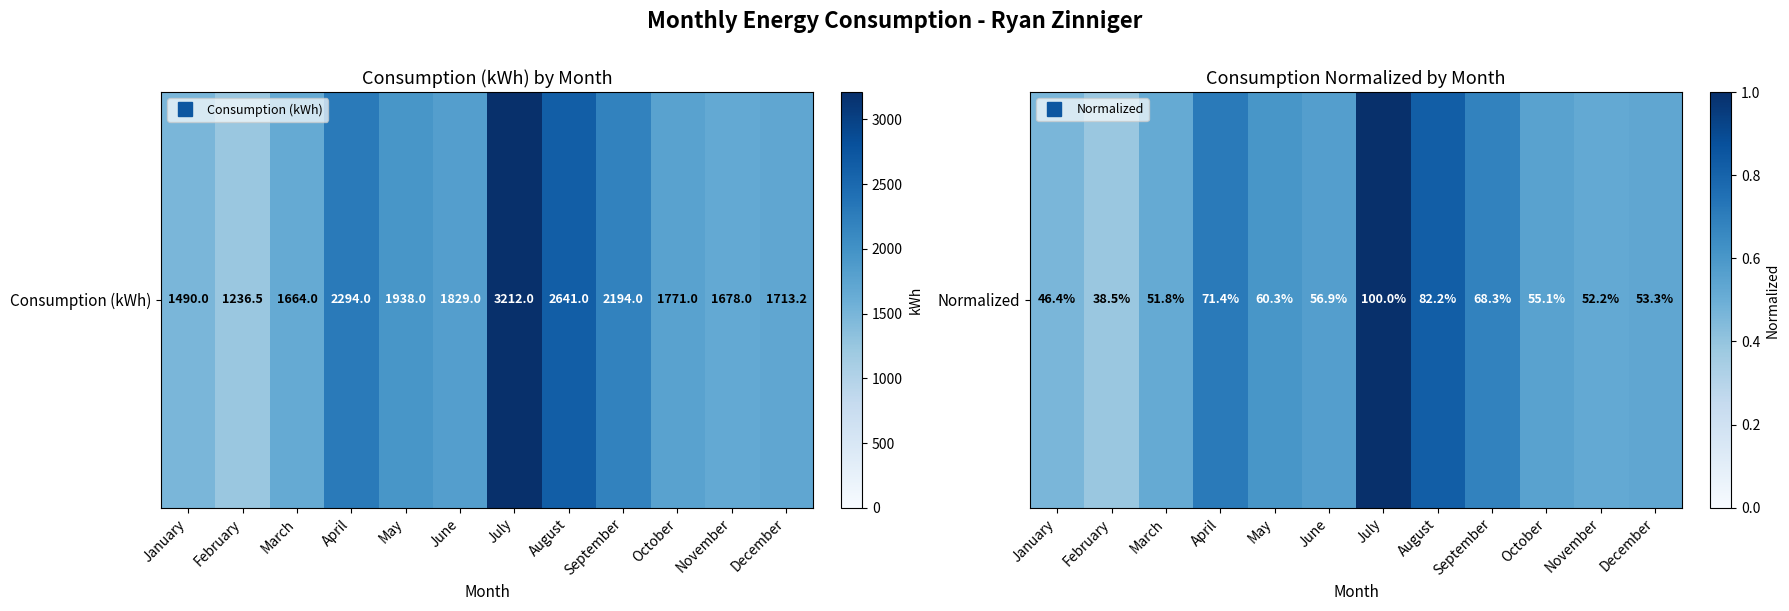

List the labels in order of value, smallest first.

February, January, March, November, December, October, June, May, September, April, August, July